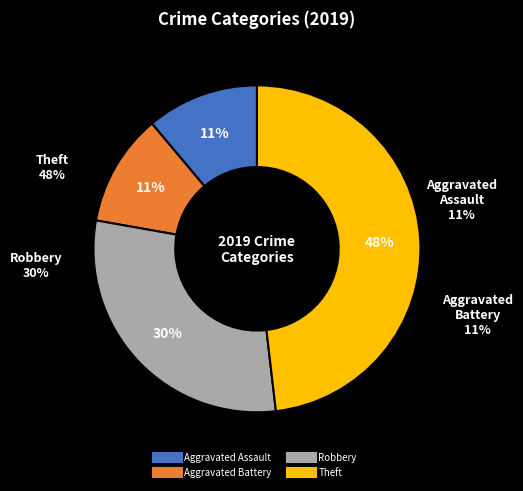

How many slices are in this pie chart?

4